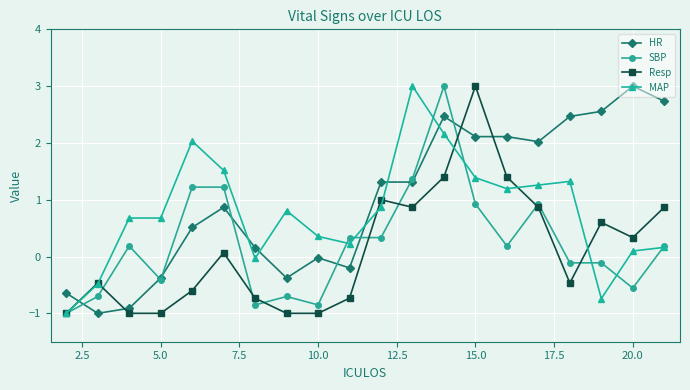

What is the sum of all HR values?

20.1